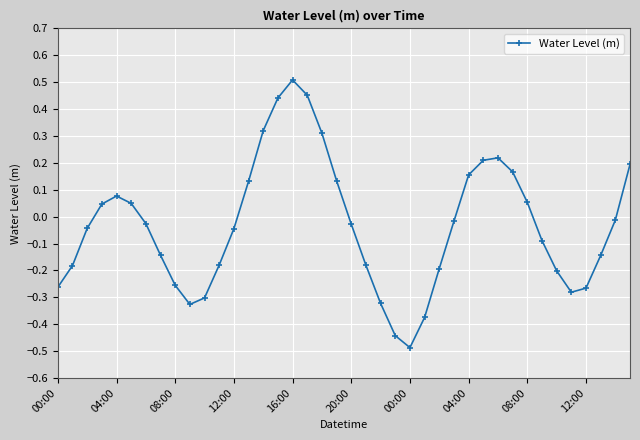

What is the sum of all values?

-1.3